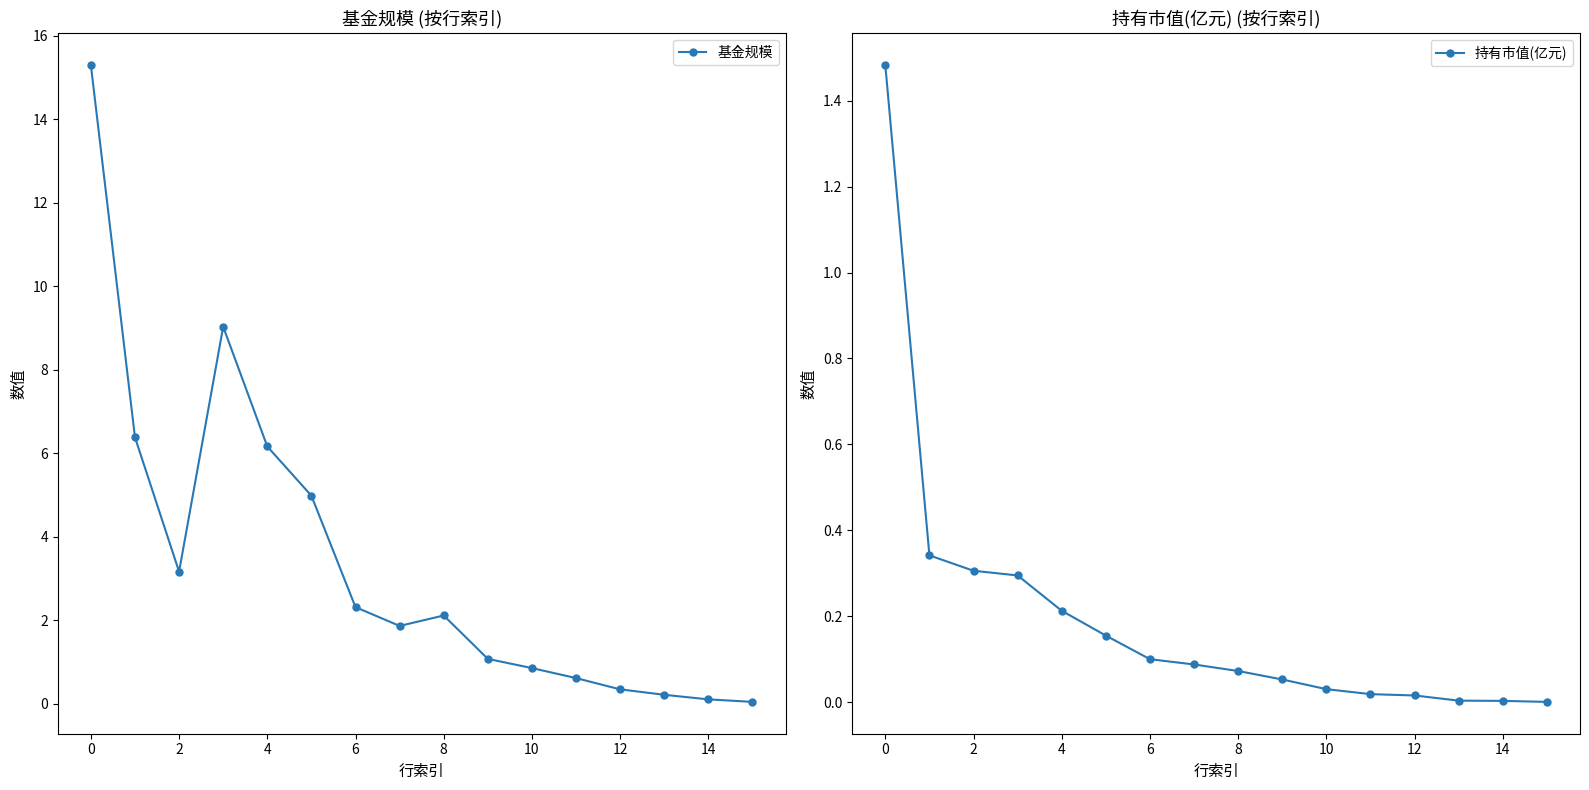

True or false: 基金规模 has more than 0 interior local peaks.

True